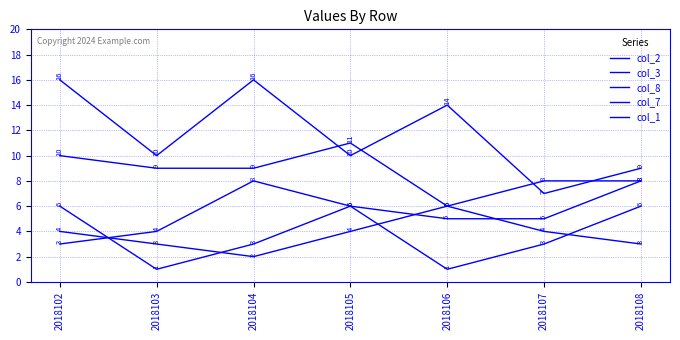

How many lines are shown in the chart?

5